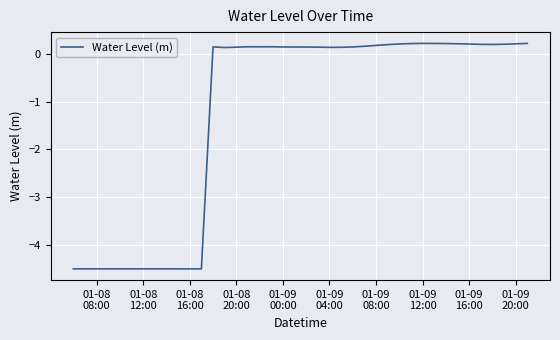

What is the difference between the maximum and minimum values?

4.7